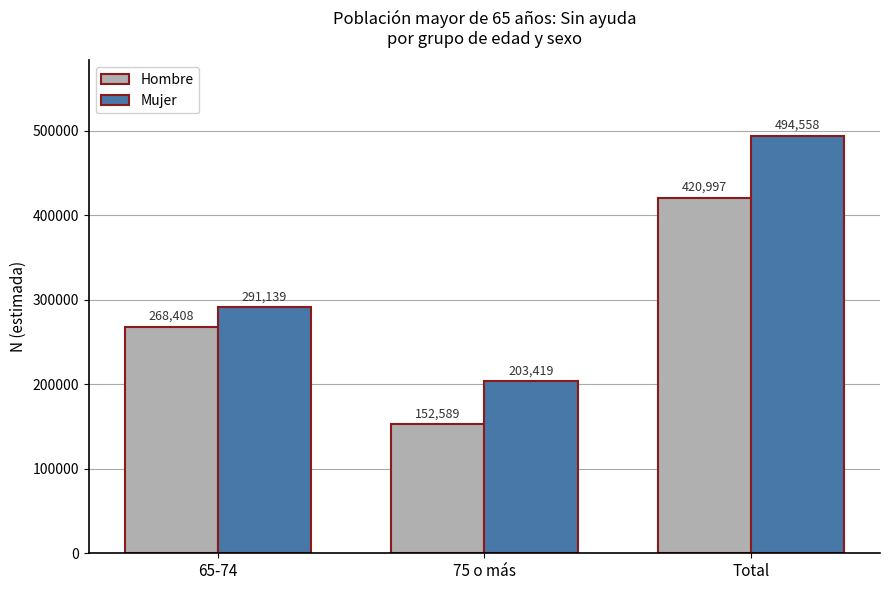

How many distinct data groups are displayed?

2